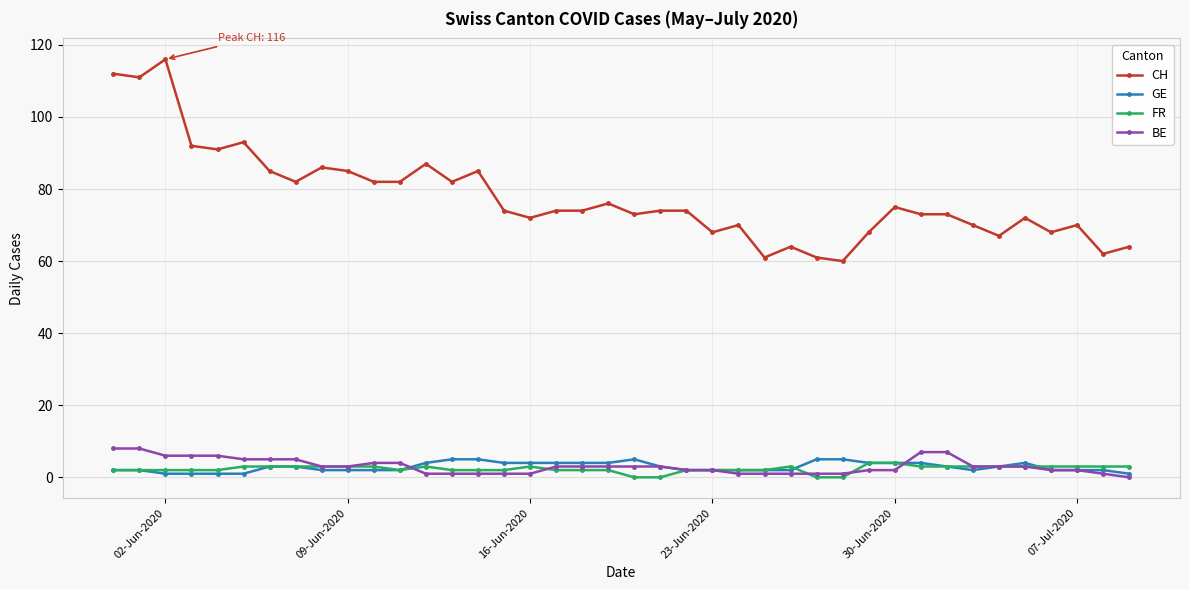

True or false: GE and CH intersect in this chart.

False